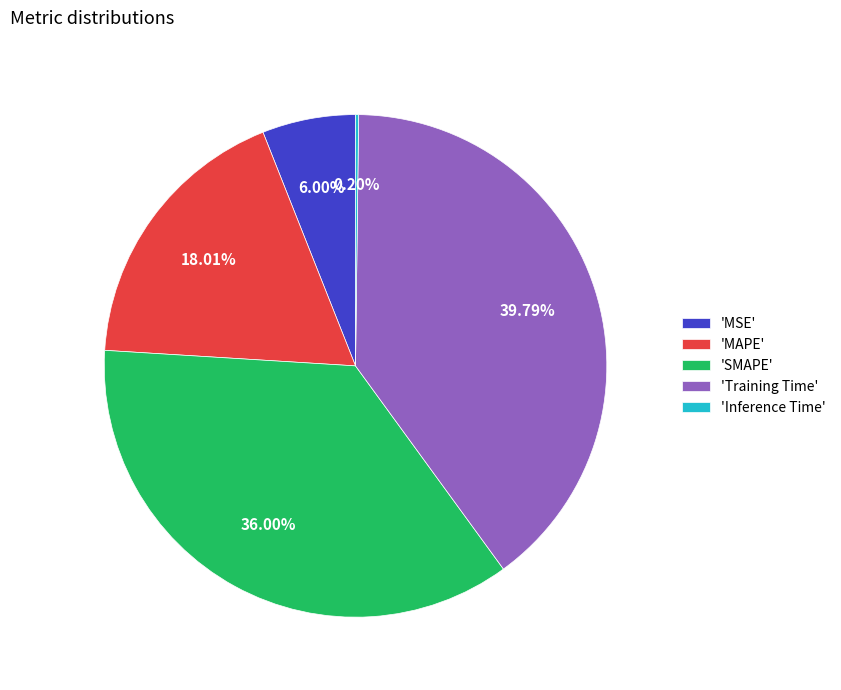

Between 'MAPE' and 'SMAPE', which is larger?

'SMAPE'